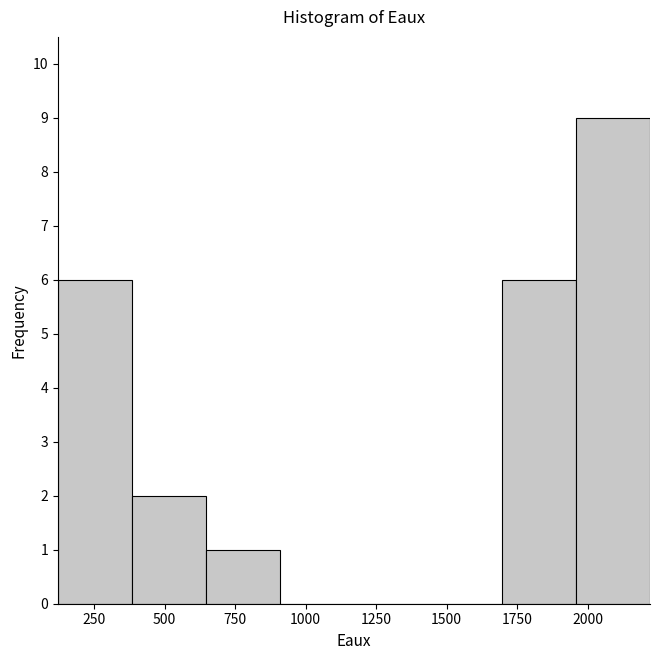

Reading left to right, transcribe this chart: for each bar, give the range it covers on the x-axis and its height. Neither the bar edges nor the heights are printed on the chart, so give them approximately, as read against the axes.

100 to 400: 6
400 to 650: 2
650 to 900: 1
900 to 1150: 0
1150 to 1450: 0
1450 to 1700: 0
1700 to 1950: 6
1950 to 2200: 9